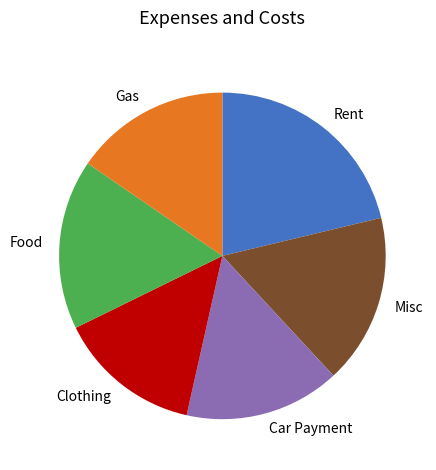

What is the ratio of the value at Clothing to the value at Misc?

0.8